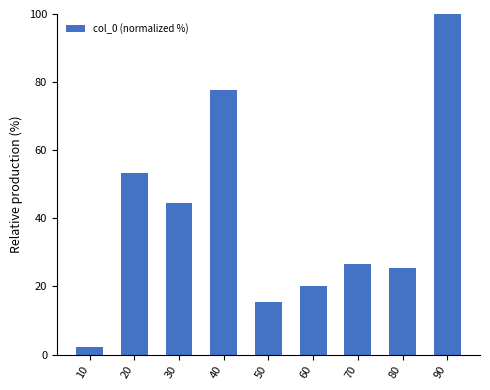

Between 40 and 50, which is larger?

40